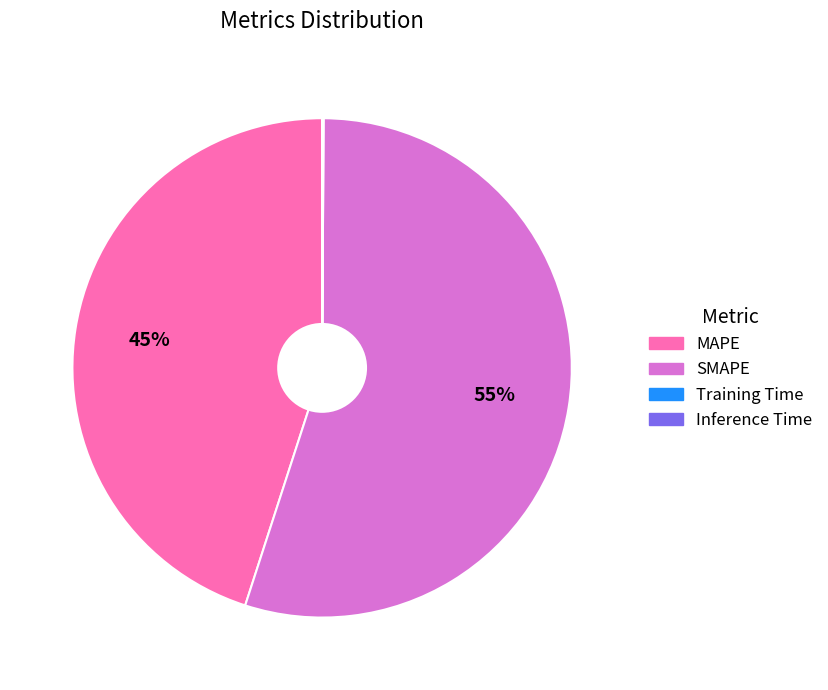

What is the largest slice in the pie chart?

SMAPE